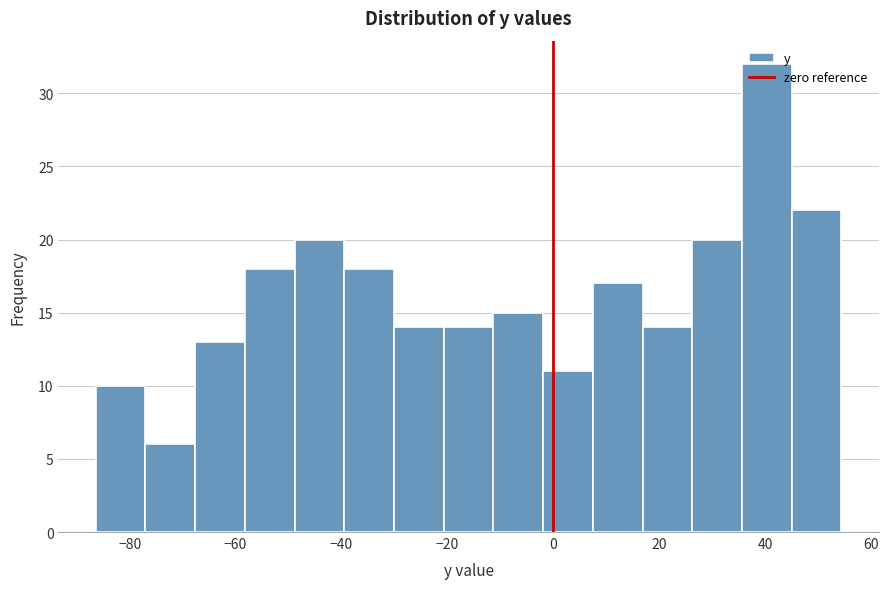

Reading left to right, transcribe this chart: for each bar, give the range it covers on the x-axis and its height. Neither the bar edges nor the heights are printed on the chart, so give them approximately, as read against the axes.

-86 to -78: 10
-78 to -68: 6
-68 to -58: 13
-58 to -48: 18
-48 to -40: 20
-40 to -30: 18
-30 to -20: 14
-20 to -12: 14
-12 to -2: 15
-2 to 8: 11
8 to 16: 17
16 to 26: 14
26 to 36: 20
36 to 46: 32
46 to 54: 22